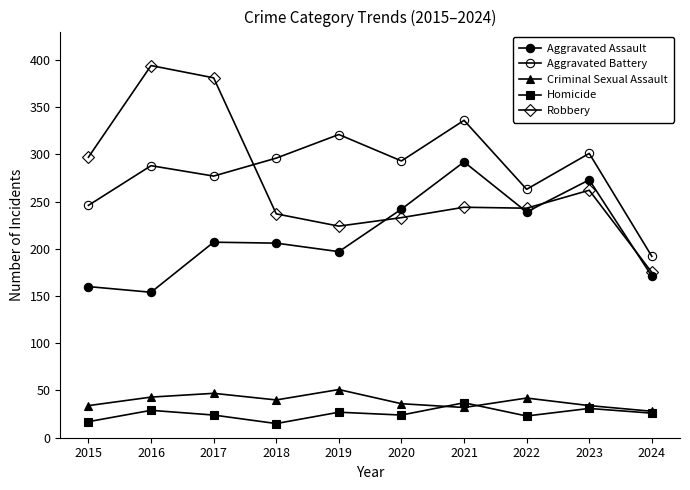

What is the difference between the highest and lowest values at 2023?

270